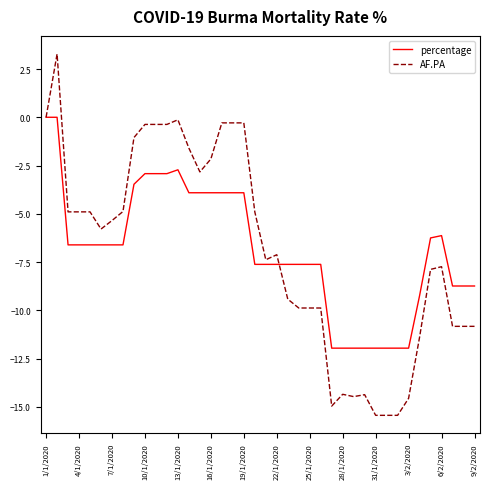

Is this an area chart (filled region under the line)?

No